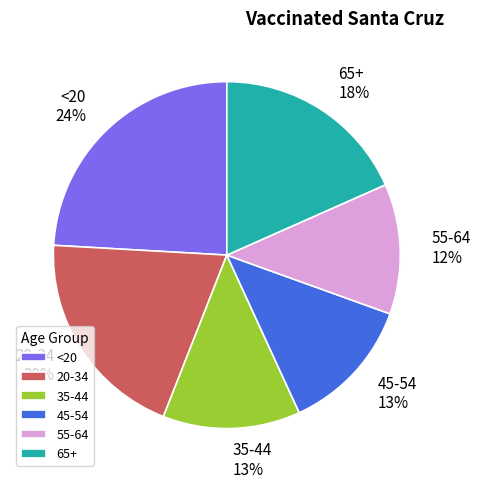

To the nearest percent, what is the difference between the 65+ and 20-34 slice percentages?

2%